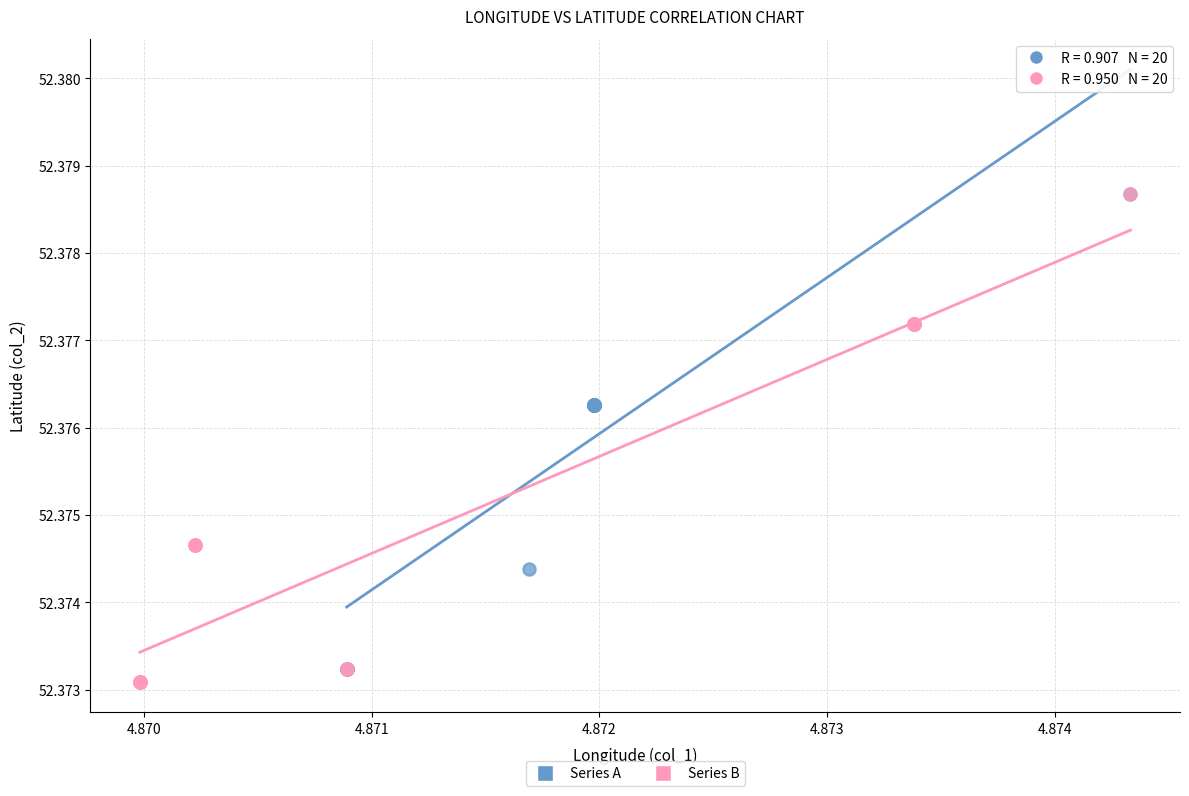

What are all the series names shown in the legend?

Series A, Series B